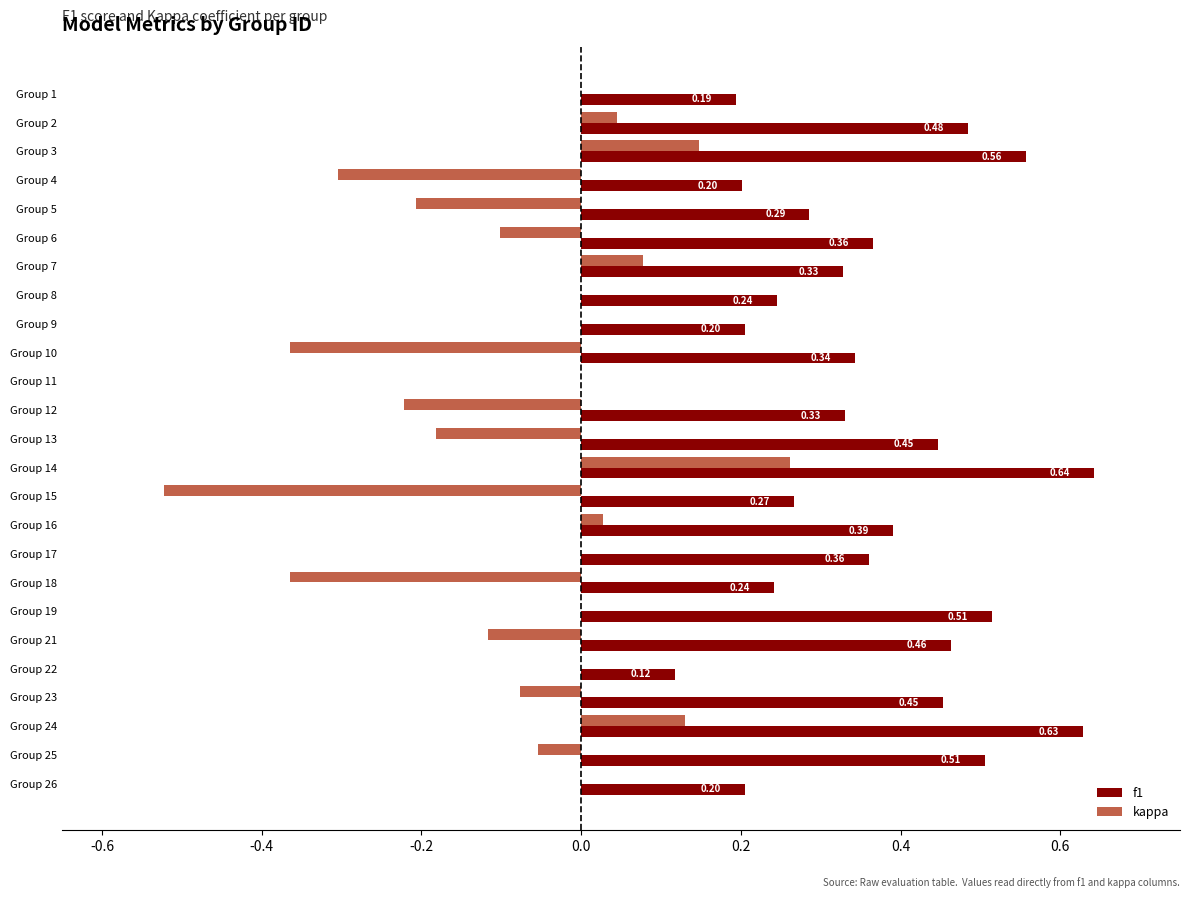

What are all the series names shown in the legend?

f1, kappa